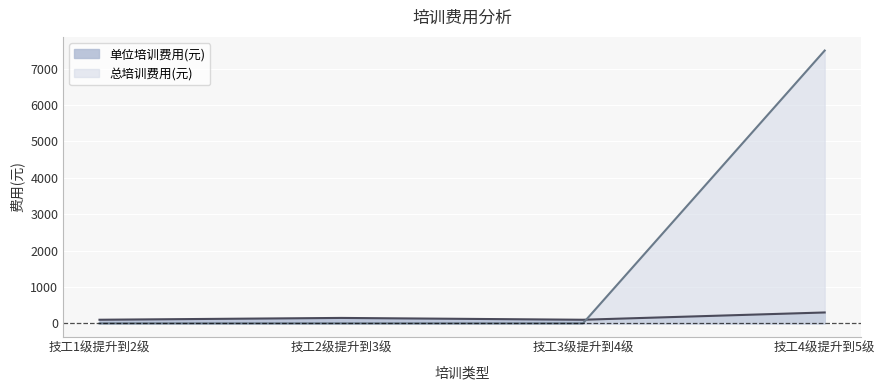

What position from the left is 技工2级提升到3级?

2